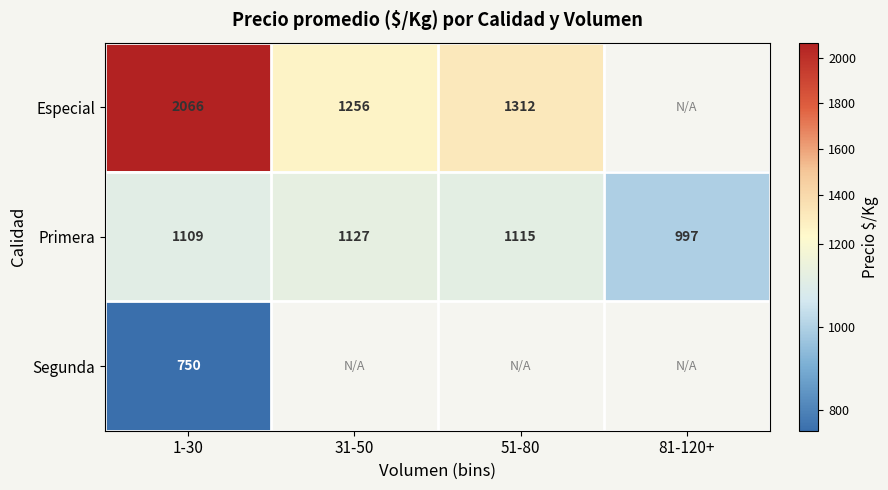

What is the greatest value displayed?

2066.0